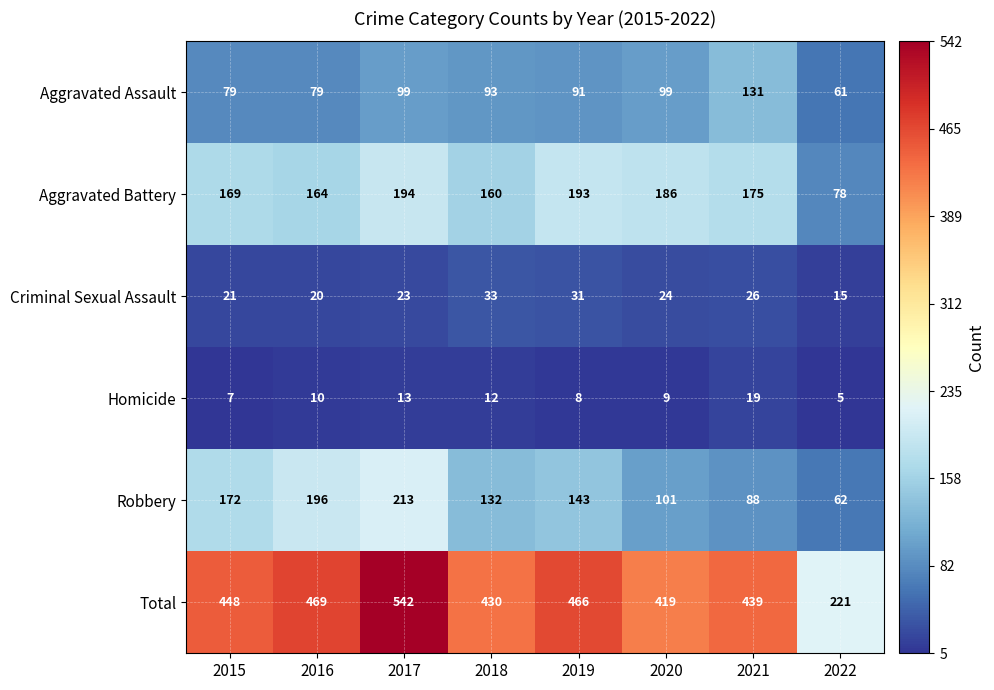

What is the difference between the Criminal Sexual Assault values at 2018 and 2022?

18